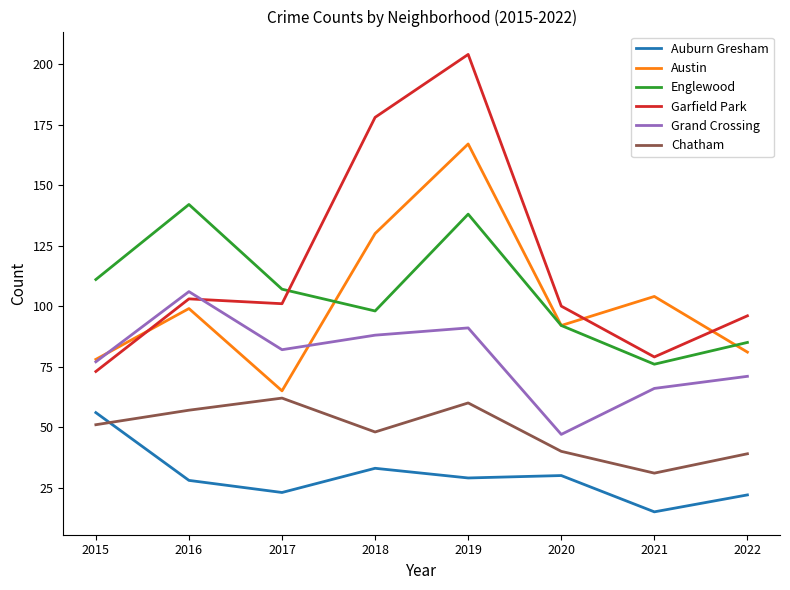

At 2016, list the series in order from largest to smallest.

Englewood, Grand Crossing, Garfield Park, Austin, Chatham, Auburn Gresham